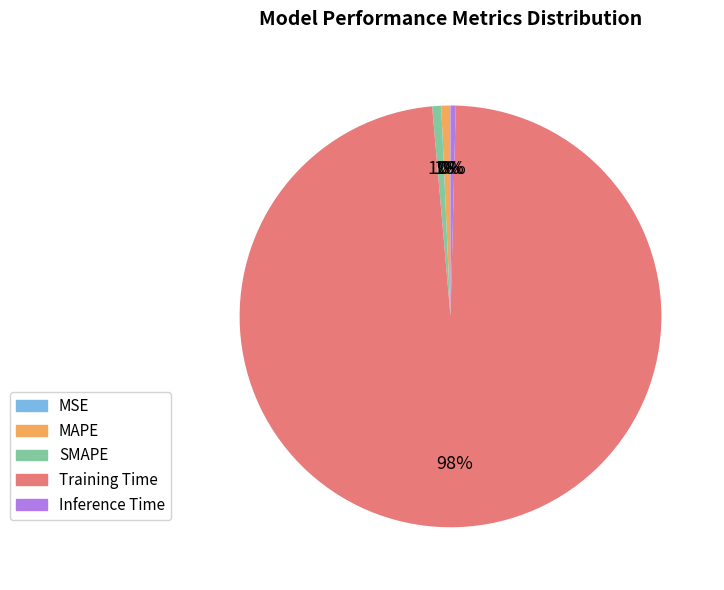

To the nearest percent, what percentage of the pie is SMAPE?

1%